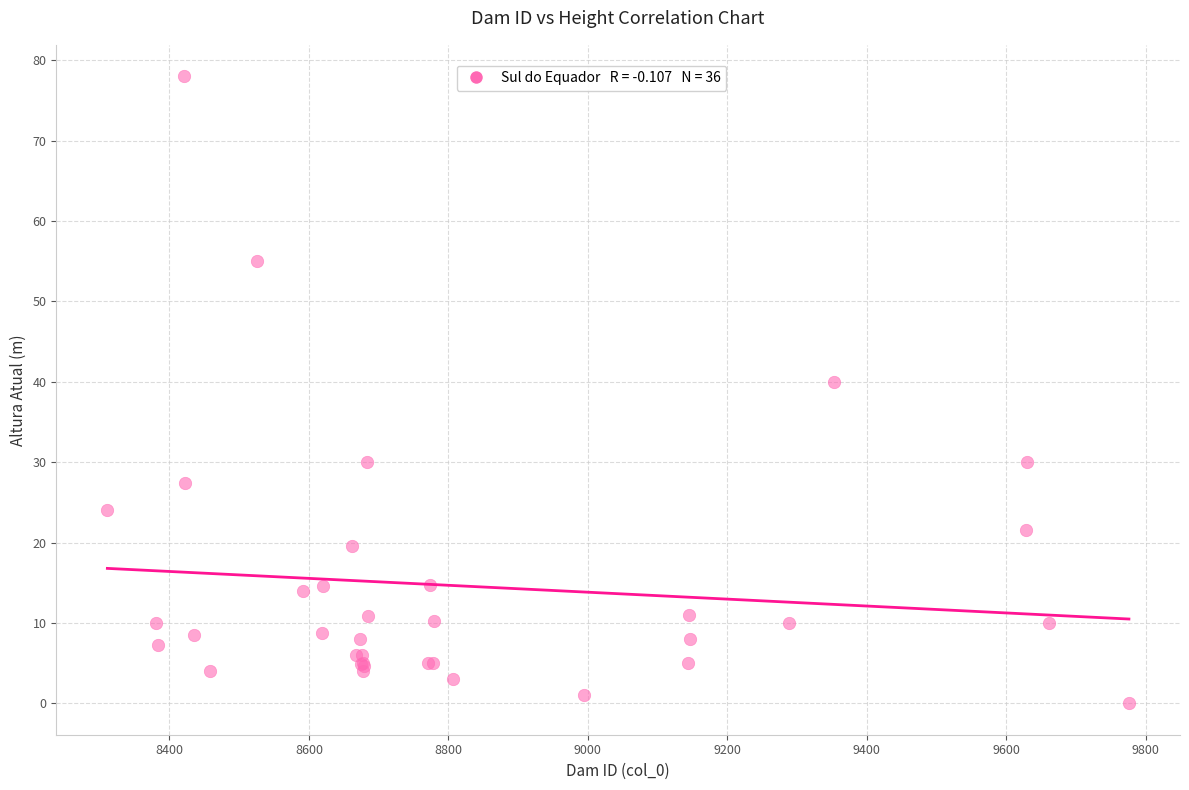

What Y value in the scatter plot is closest to 39?

40.0